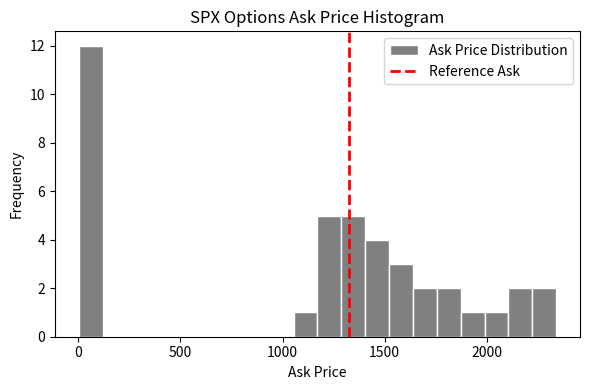

Read against the x-axis, roughly where is the centre of the tallest bar?

50